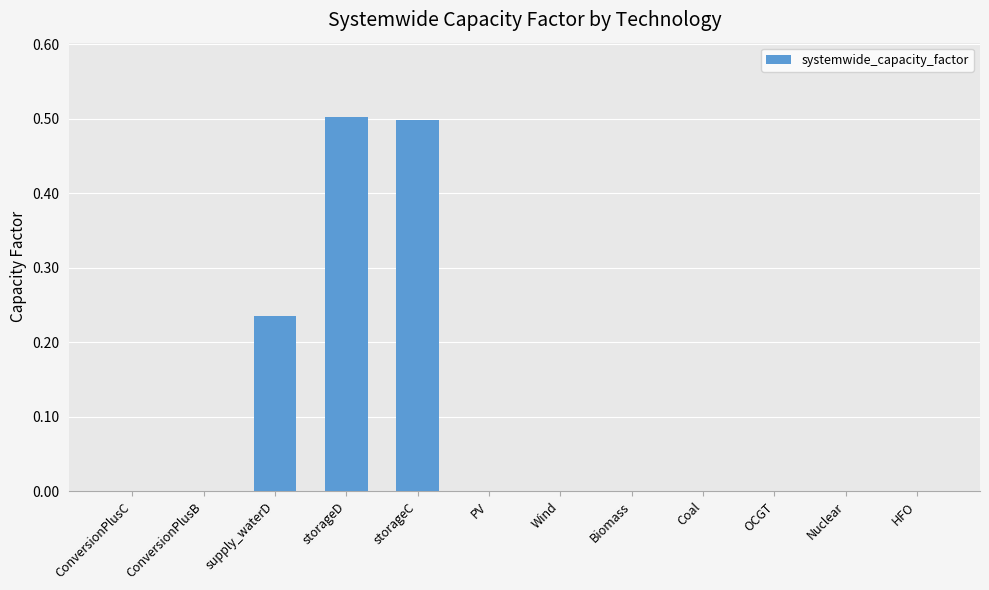

Which has a higher value, ConversionPlusC or supply_waterD?

supply_waterD